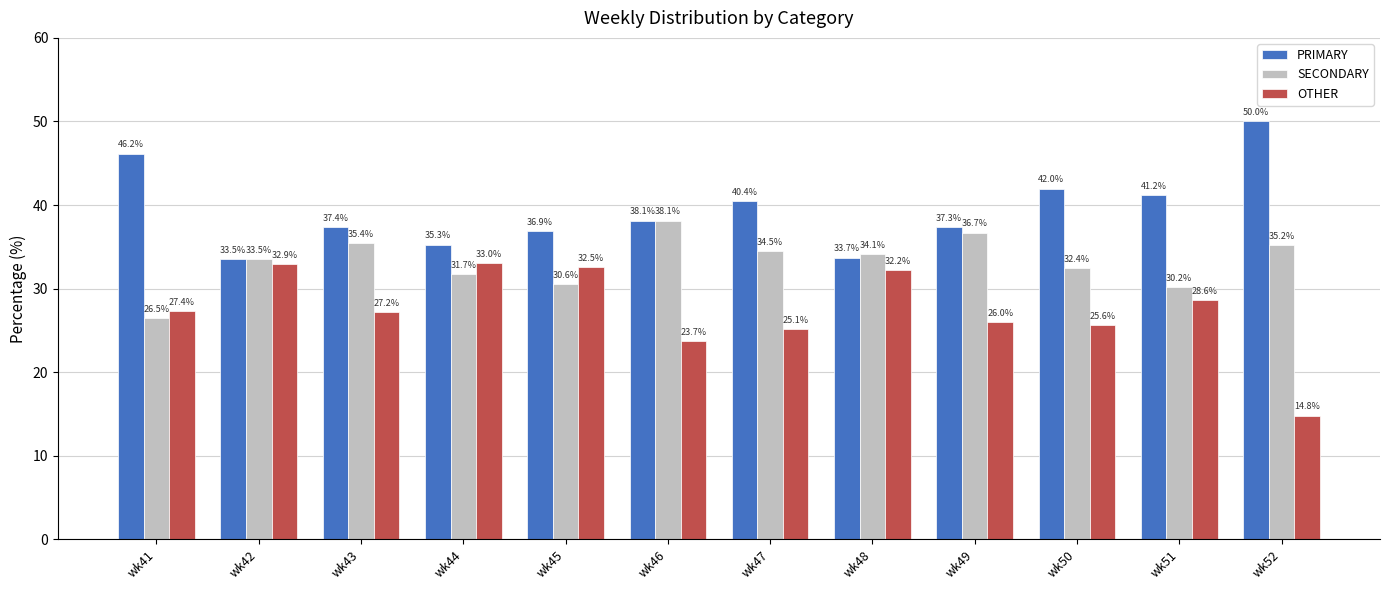

What are all the series names shown in the legend?

PRIMARY, SECONDARY, OTHER